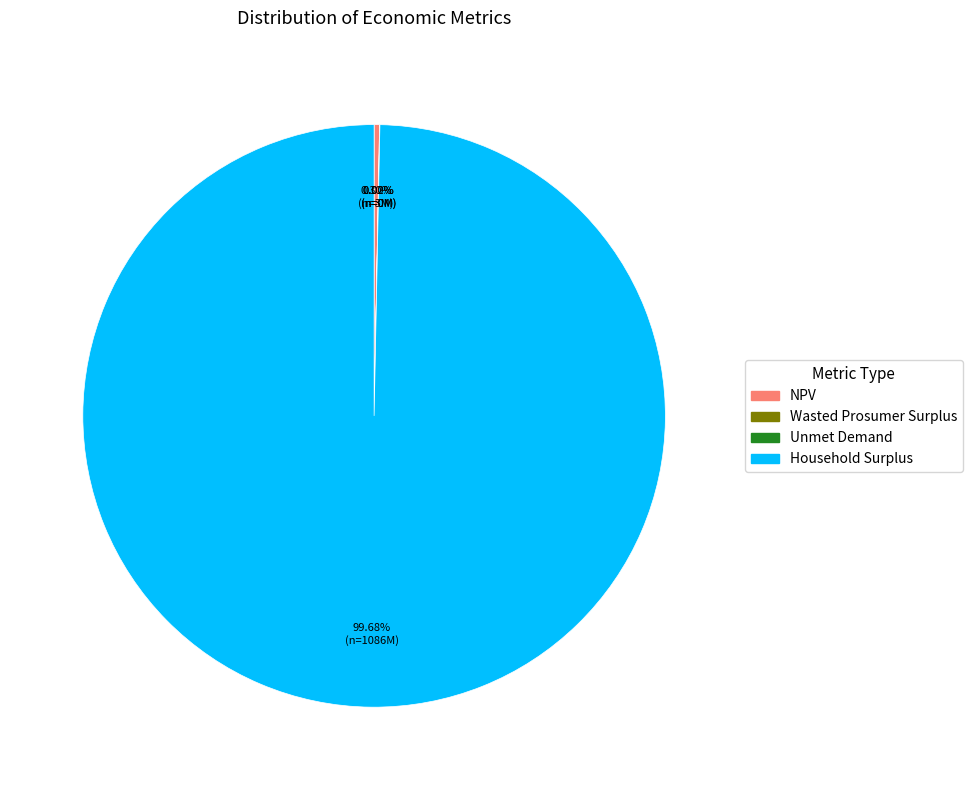

What is the largest slice in the pie chart?

Household Surplus